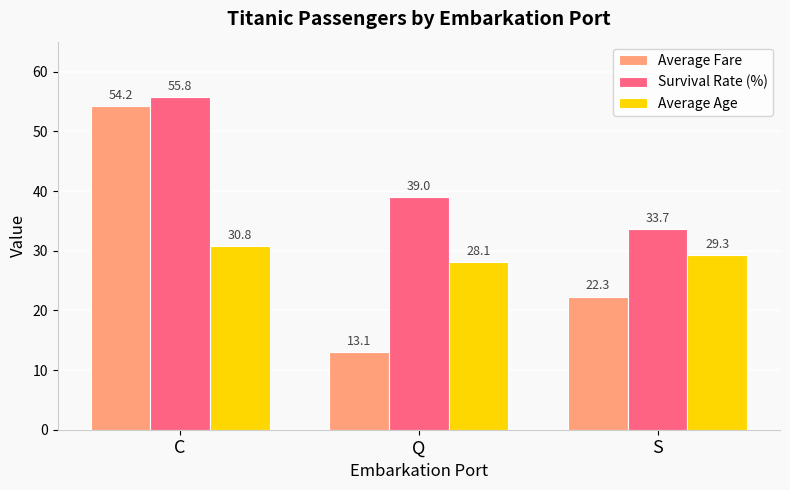

True or false: Average Age has a value of 13.1 at S.

False